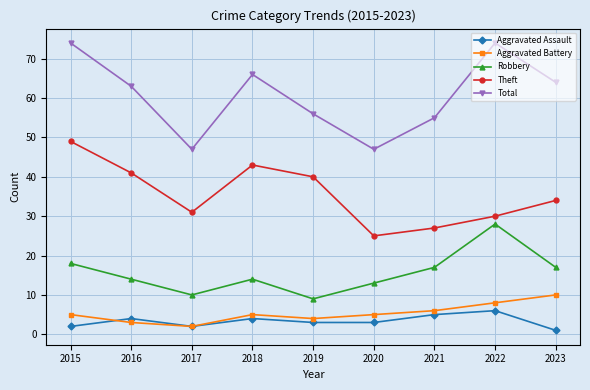

List the series in order of their peak value, lowest first.

Aggravated Assault, Aggravated Battery, Robbery, Theft, Total